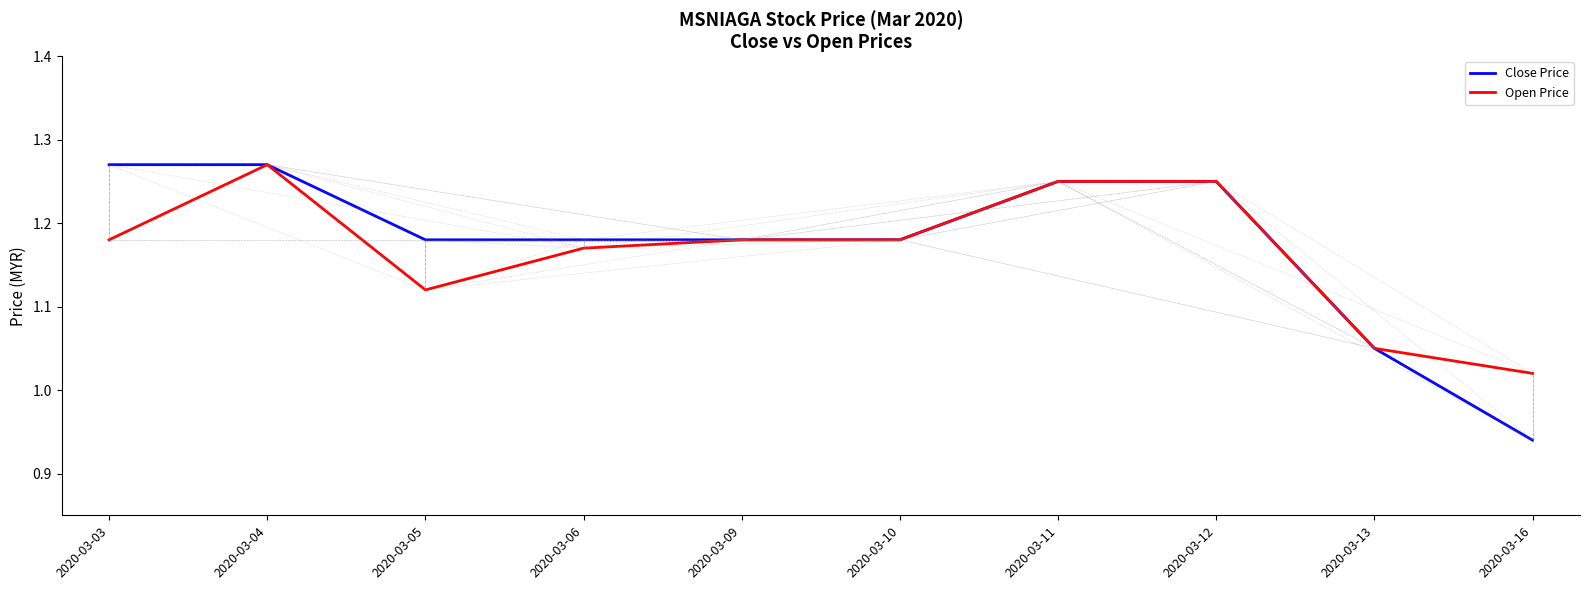

Count the Close Price values in the range 1 to 2.

9